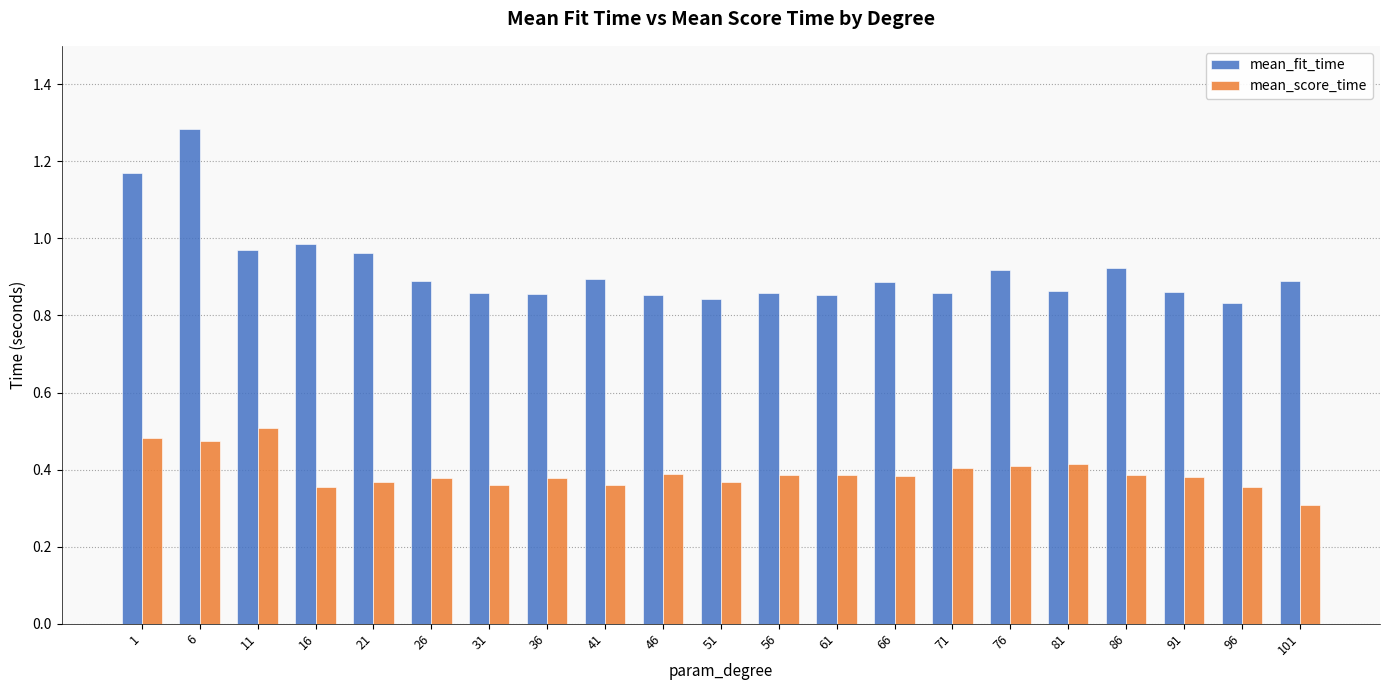

At which category is the sum across all series the highest?

6